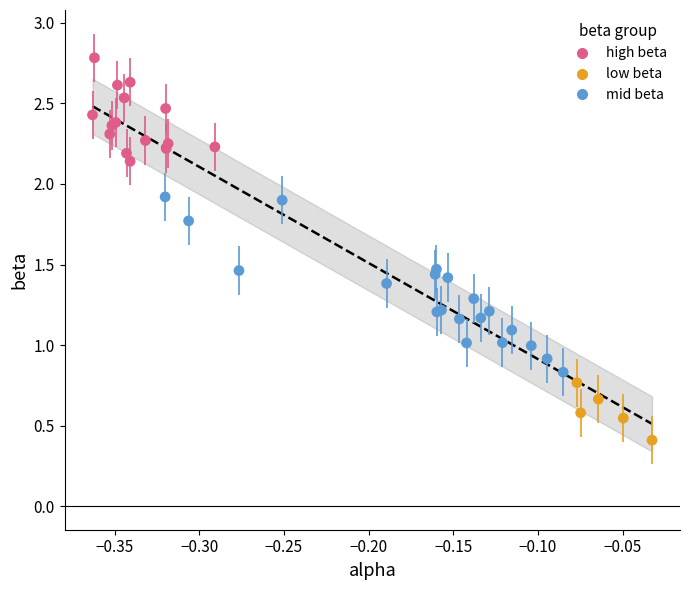

What are all the series names shown in the legend?

high beta, low beta, mid beta